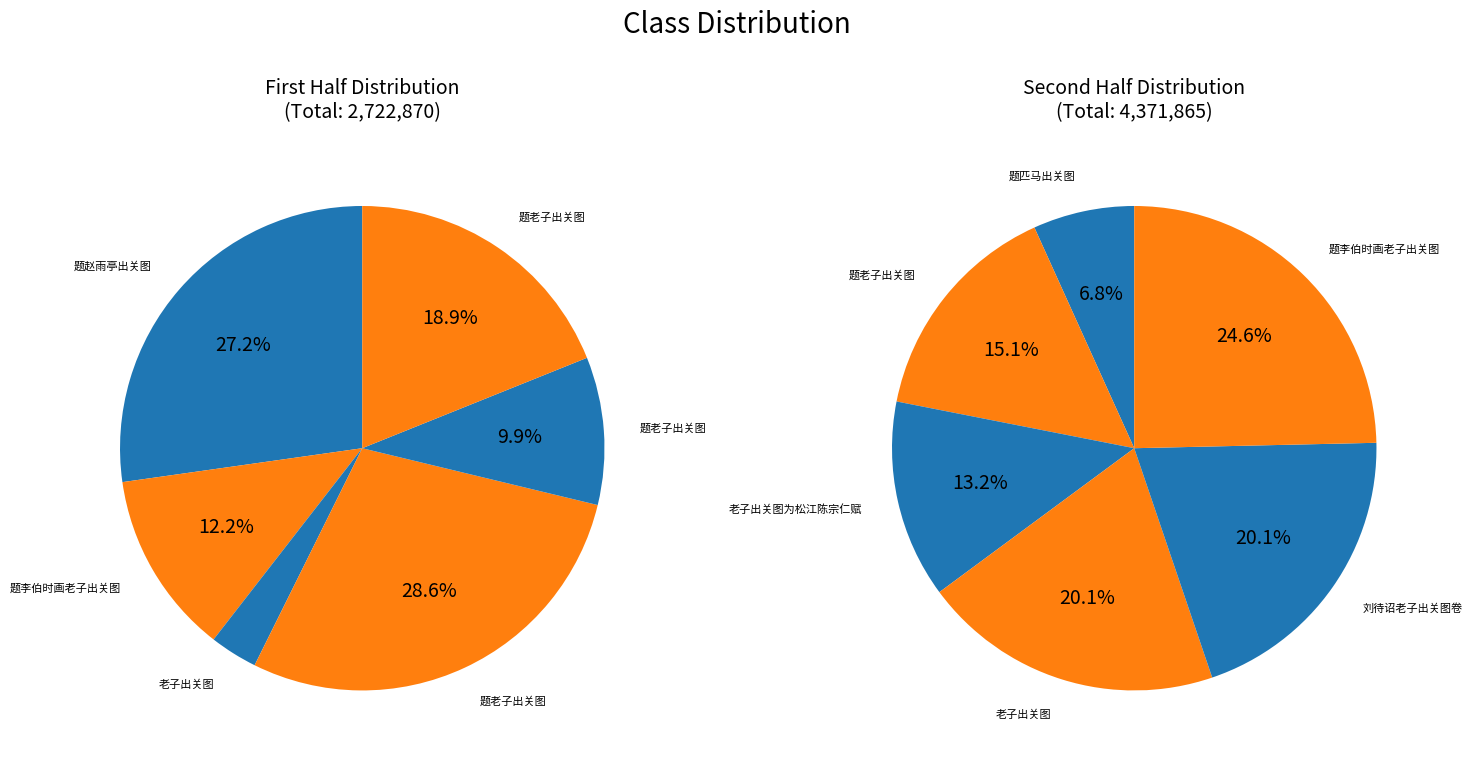

Combined, do 老子出关图 and 题李伯时画老子出关图 account for over 50%?

No